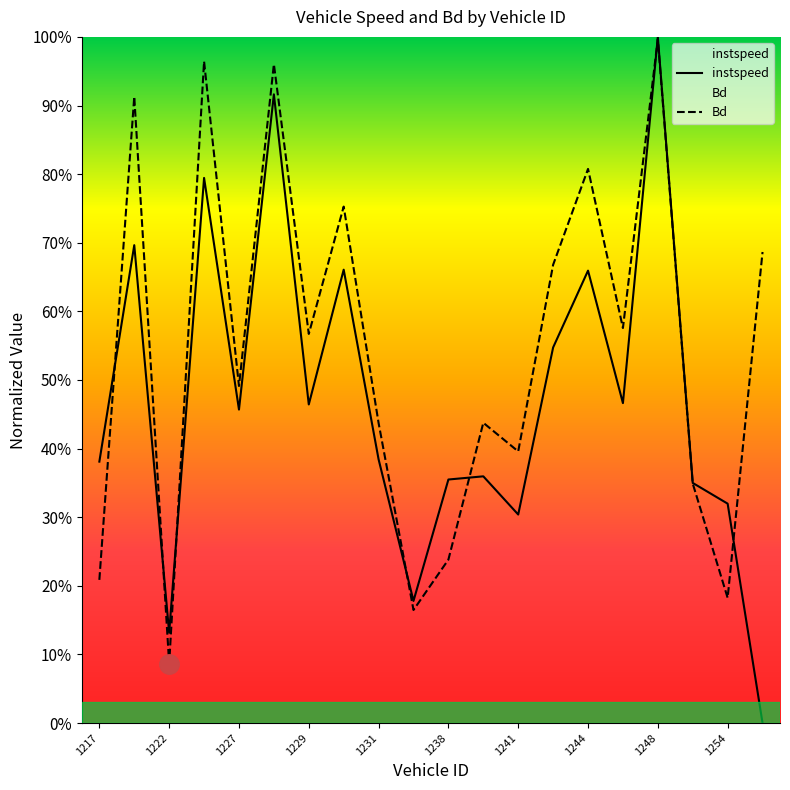

True or false: instspeed has more than 0 points higher than both neighbors.

True